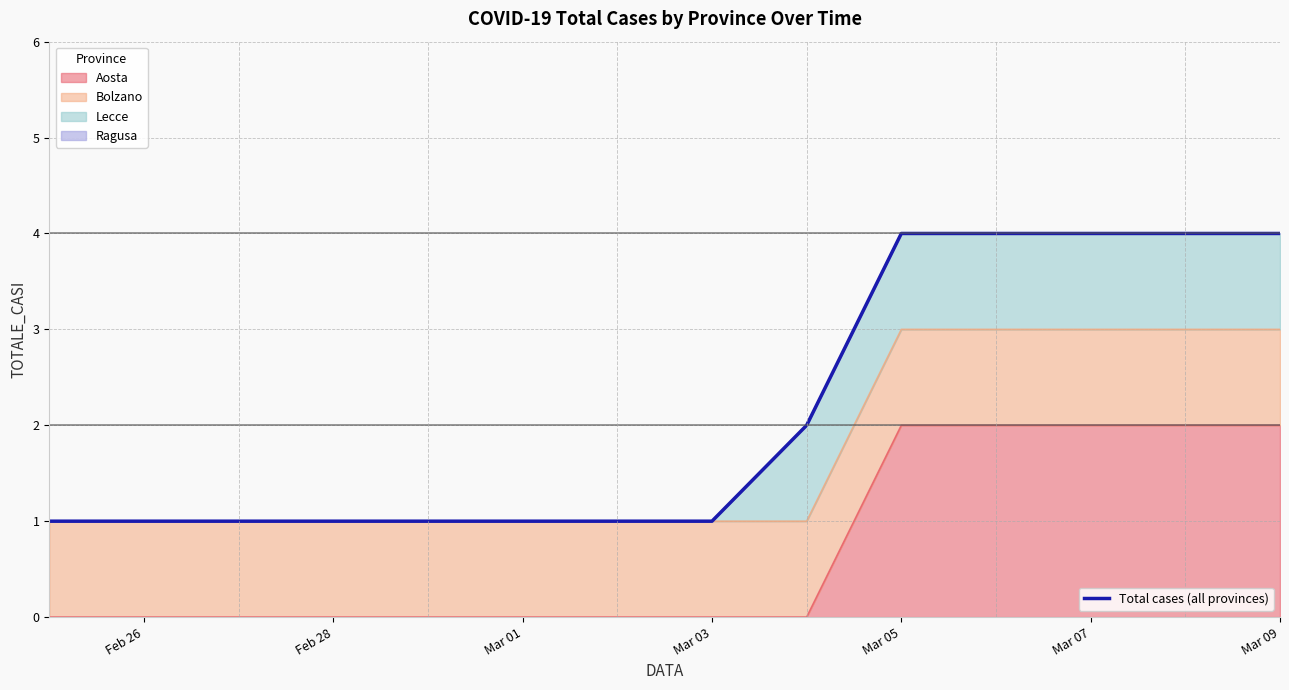

What is the smallest value displayed?

1